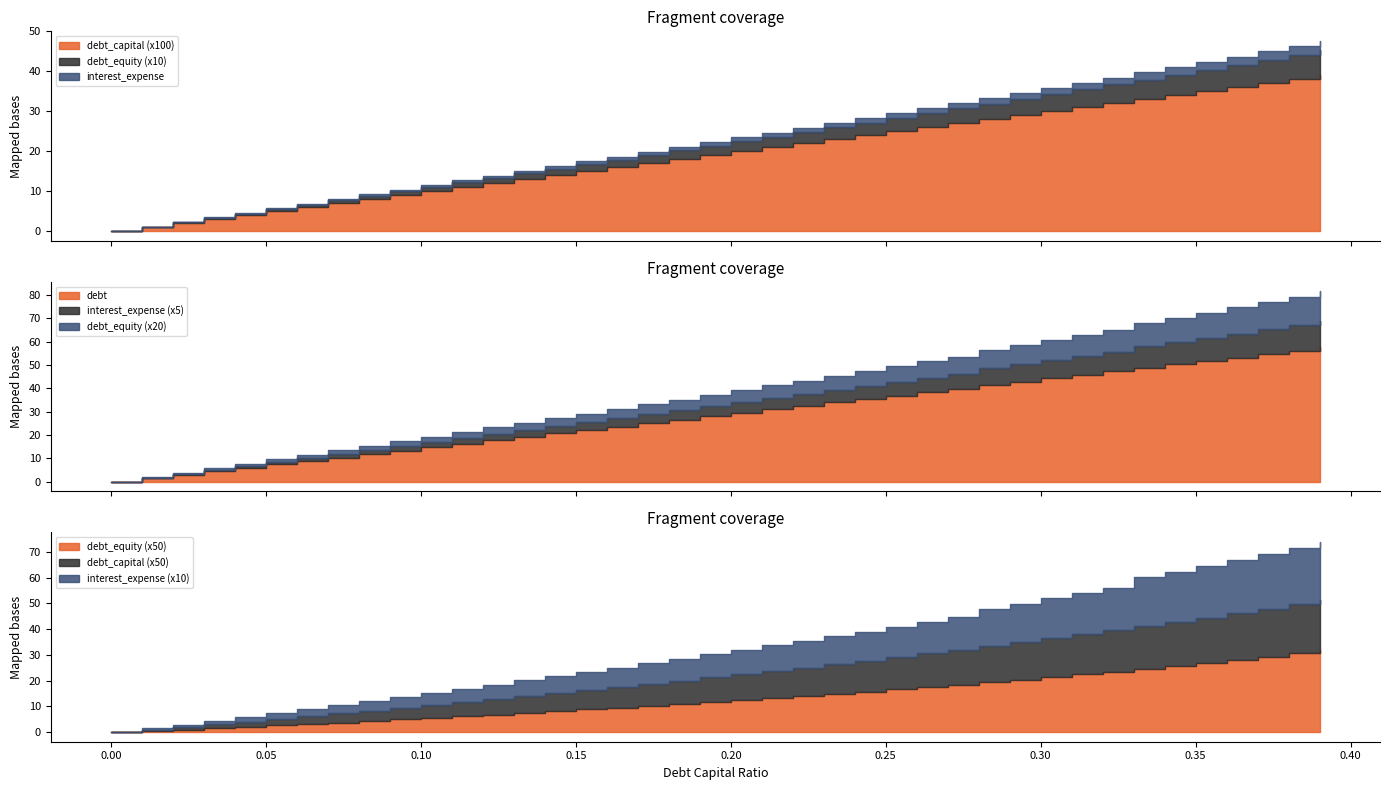

What is the greatest value displayed?

57.7